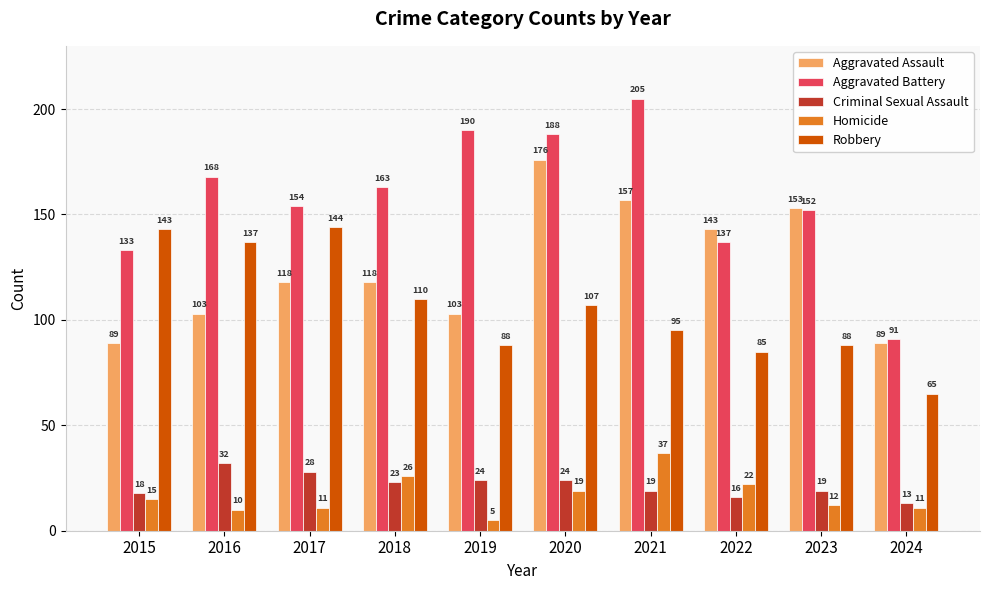

What is the value of the Robbery bar at the 3rd from the left?

144